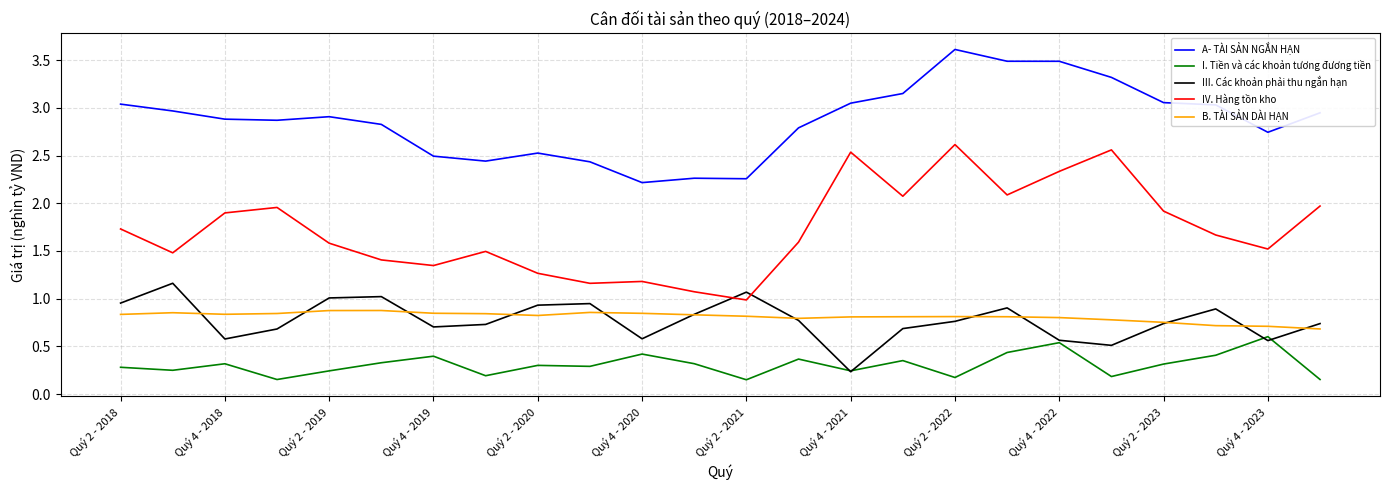

What is the maximum value shown in the chart?

3.6